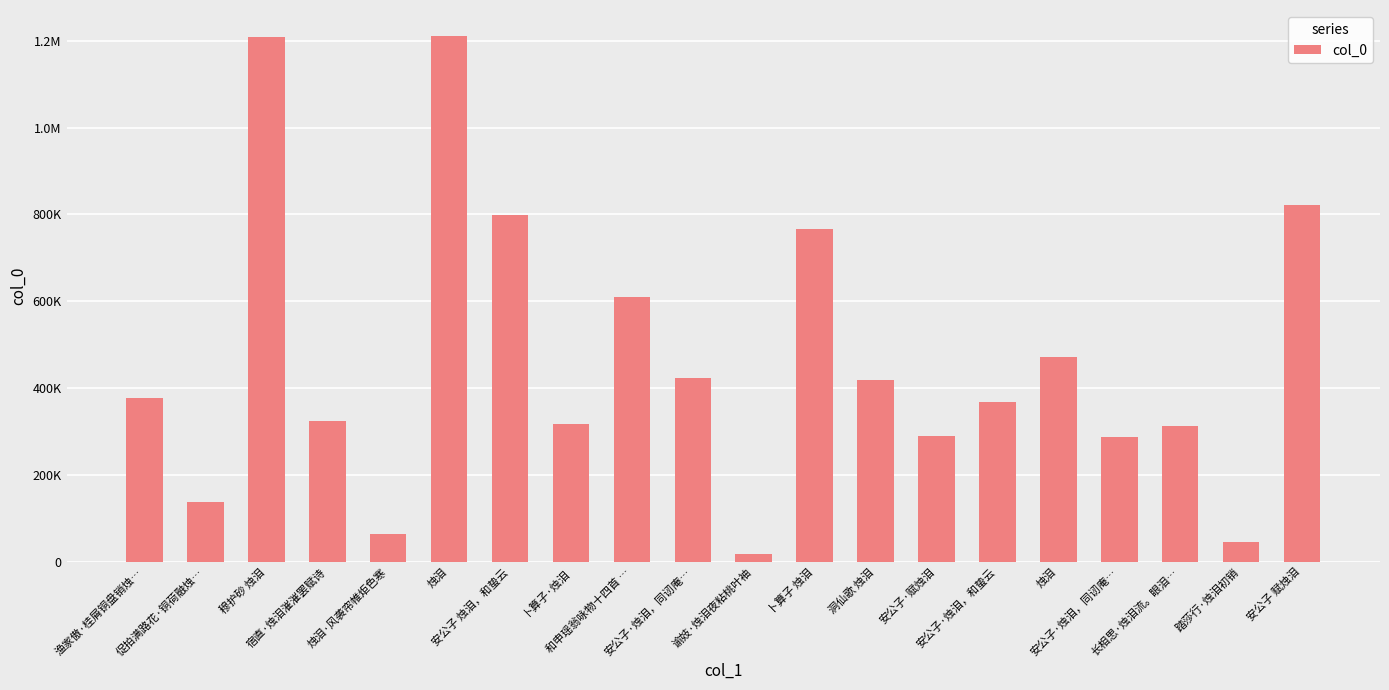

What is the approximate value at 卜算子·烛泪, to the nearest 100?

316900